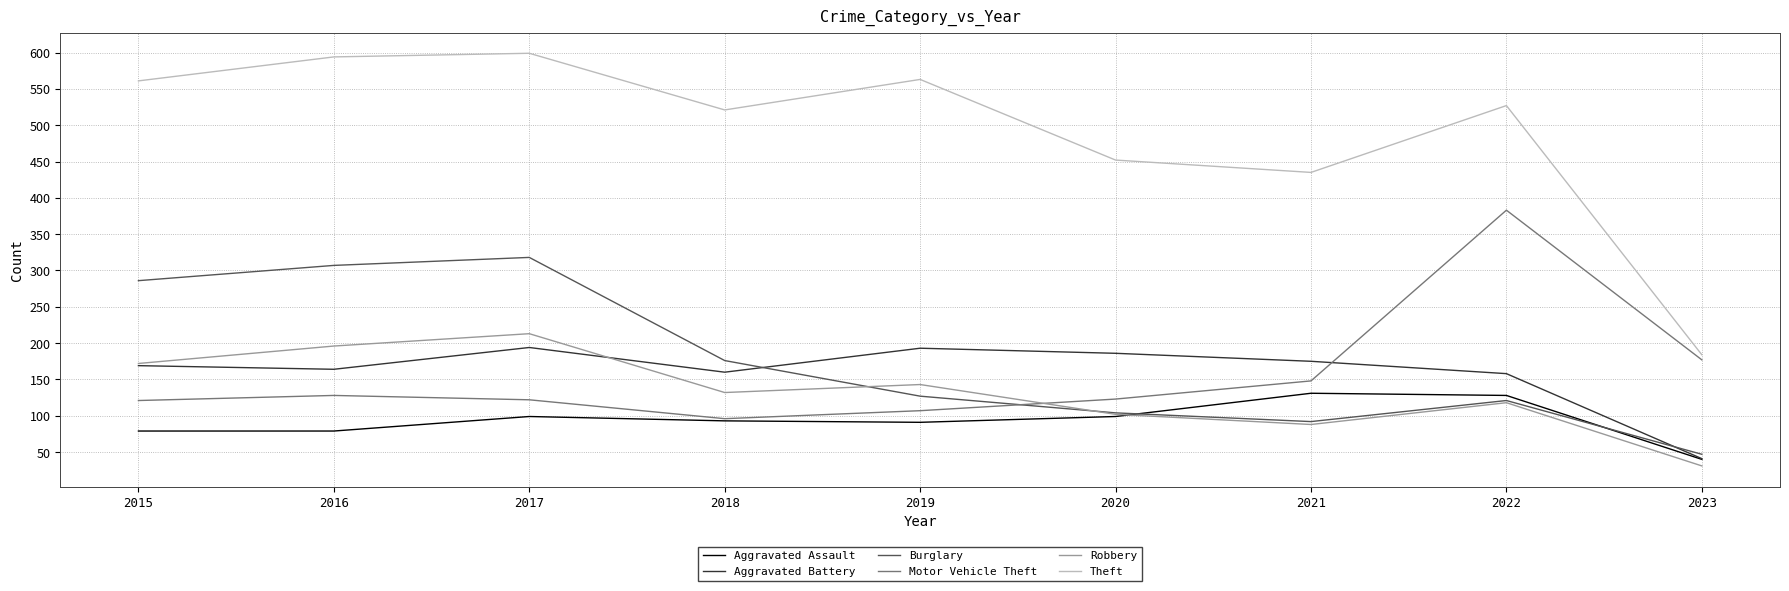

What is the total value across all series at 2019?

1224